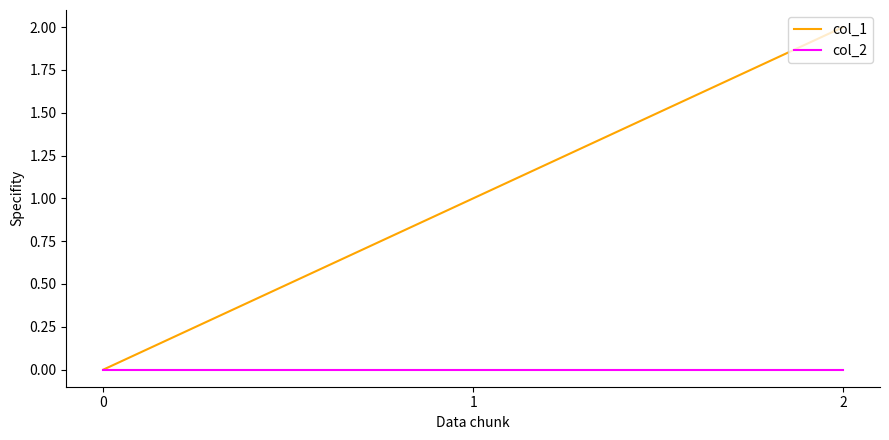

Which series has the largest total across all categories?

col_1